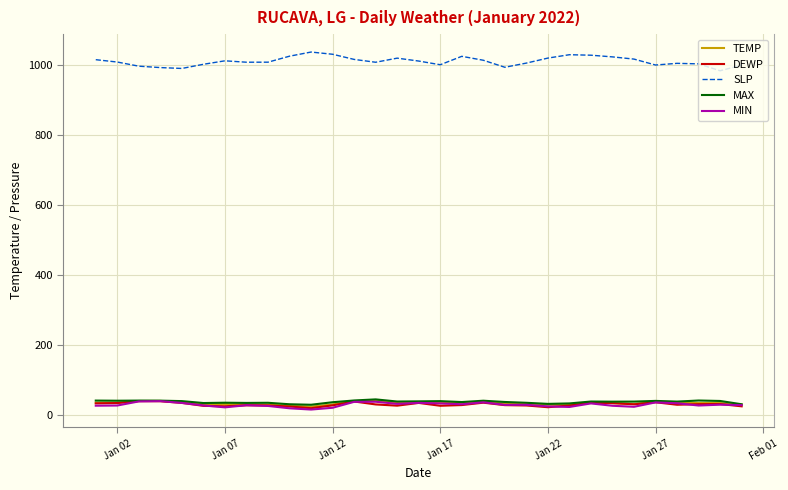

What is the maximum value for SLP?

1036.3